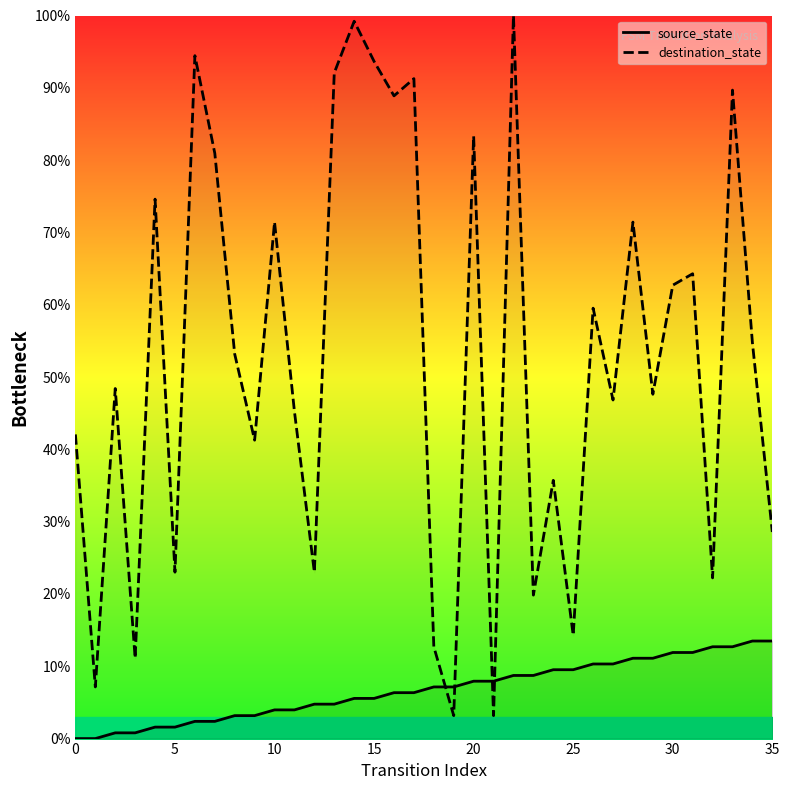

True or false: destination_state and source_state intersect in this chart.

True